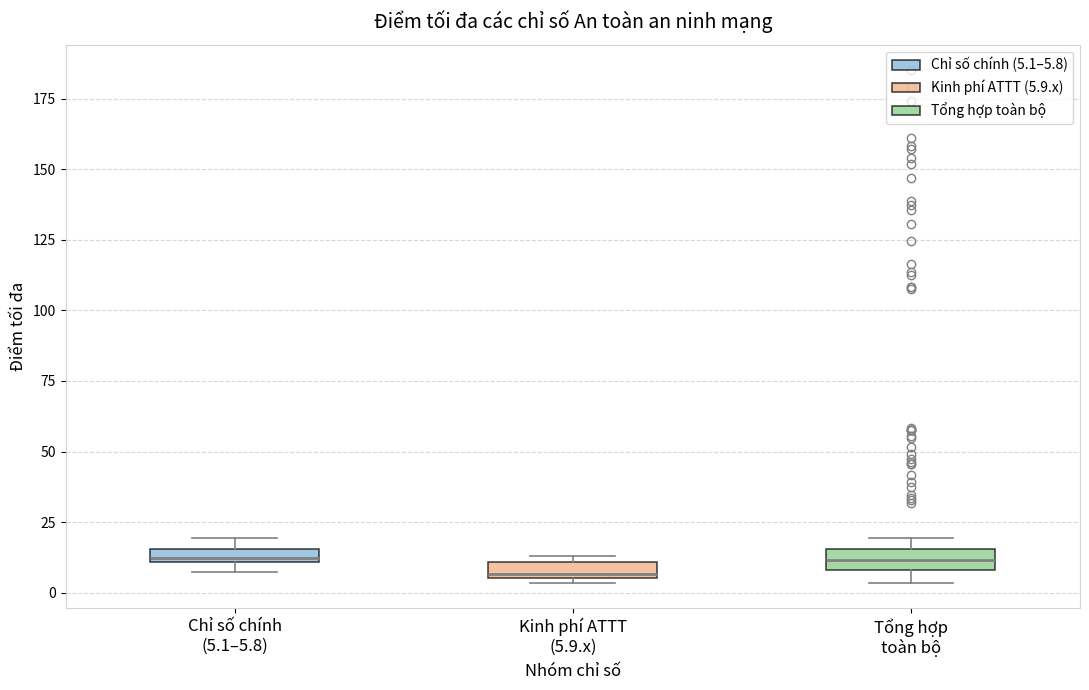

Where is the upper edge of the box for Kinh phí ATTT (5.9.x) on the y-axis? The values are not printed on the chart, so give them approximately, as read against the axis.

10